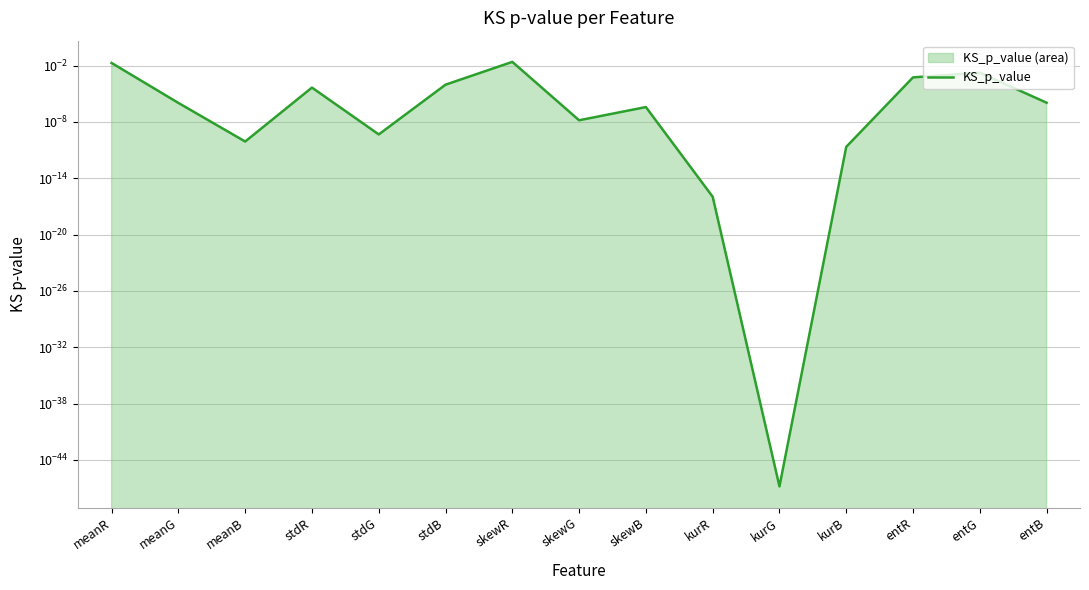

Is it true that the value at kurB is 0.0?

False